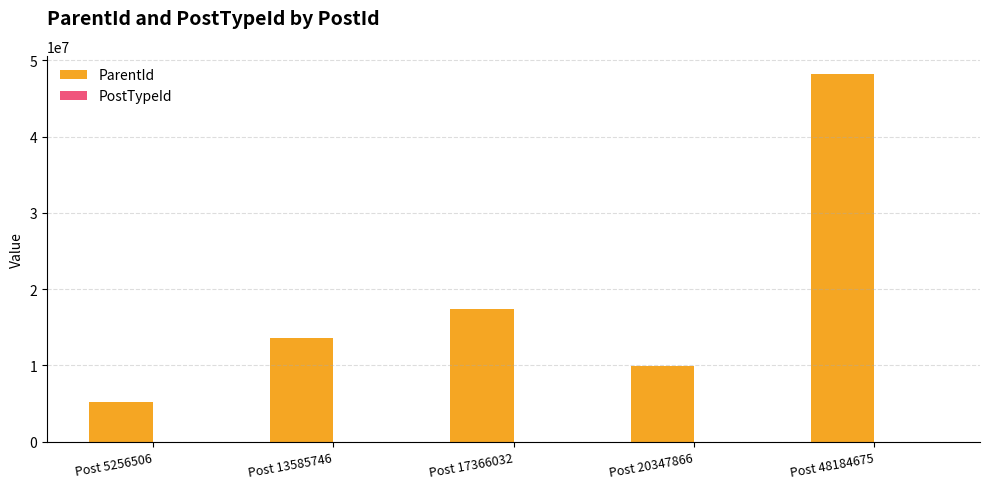

Which series has the largest total across all categories?

ParentId